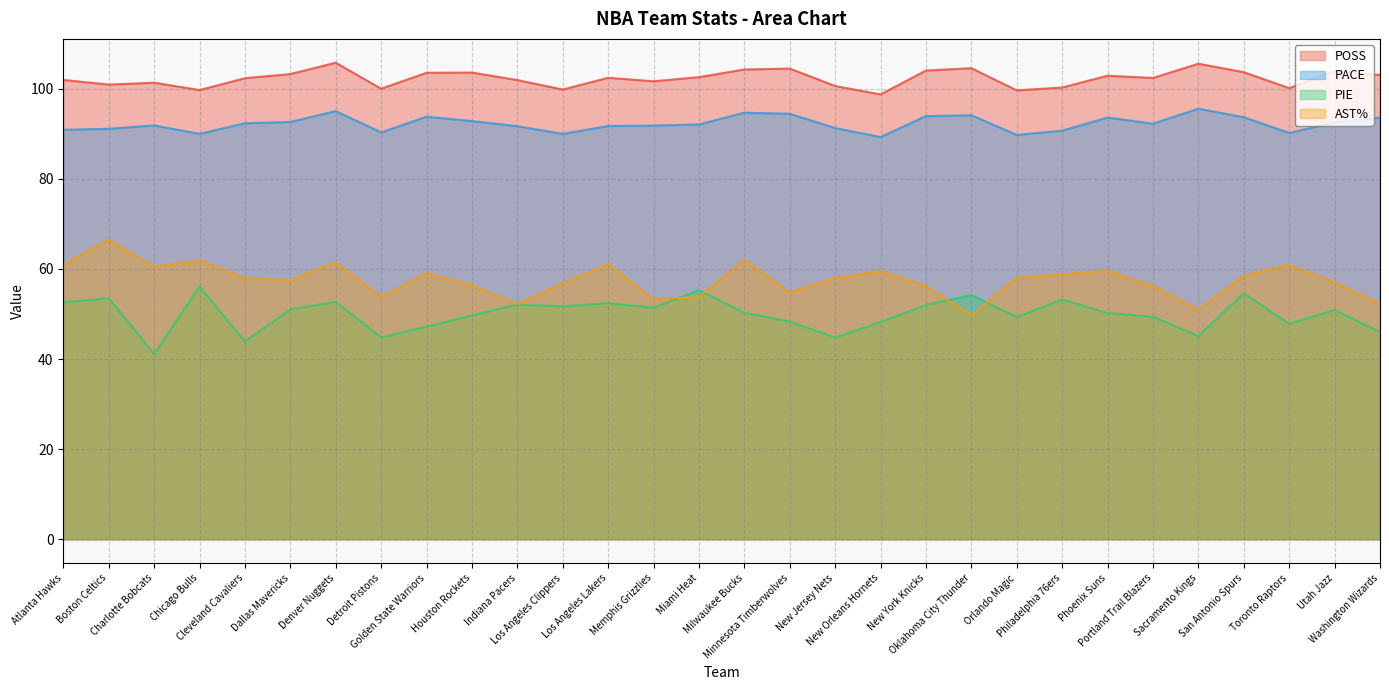

Count the number of data series in this chart.

4